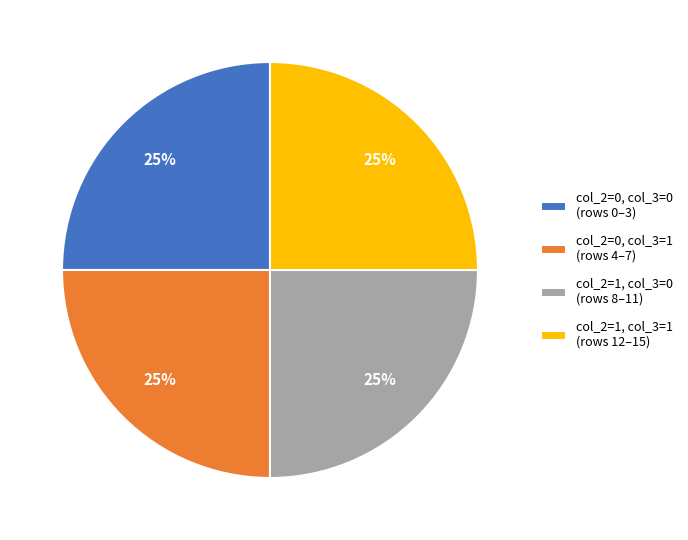

Does any single category account for the majority?

No